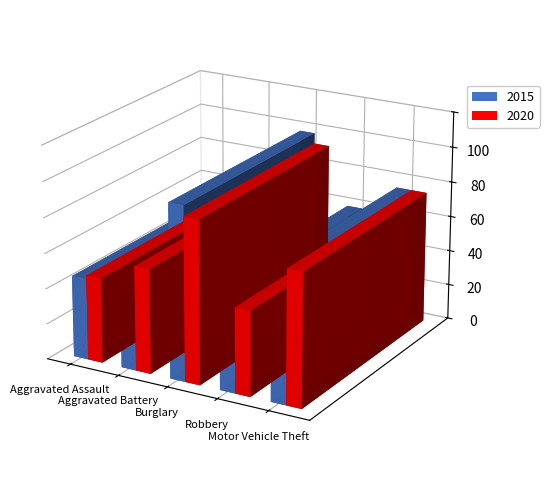

Rank the series by their average value, from lowest to highest.

2015, 2020